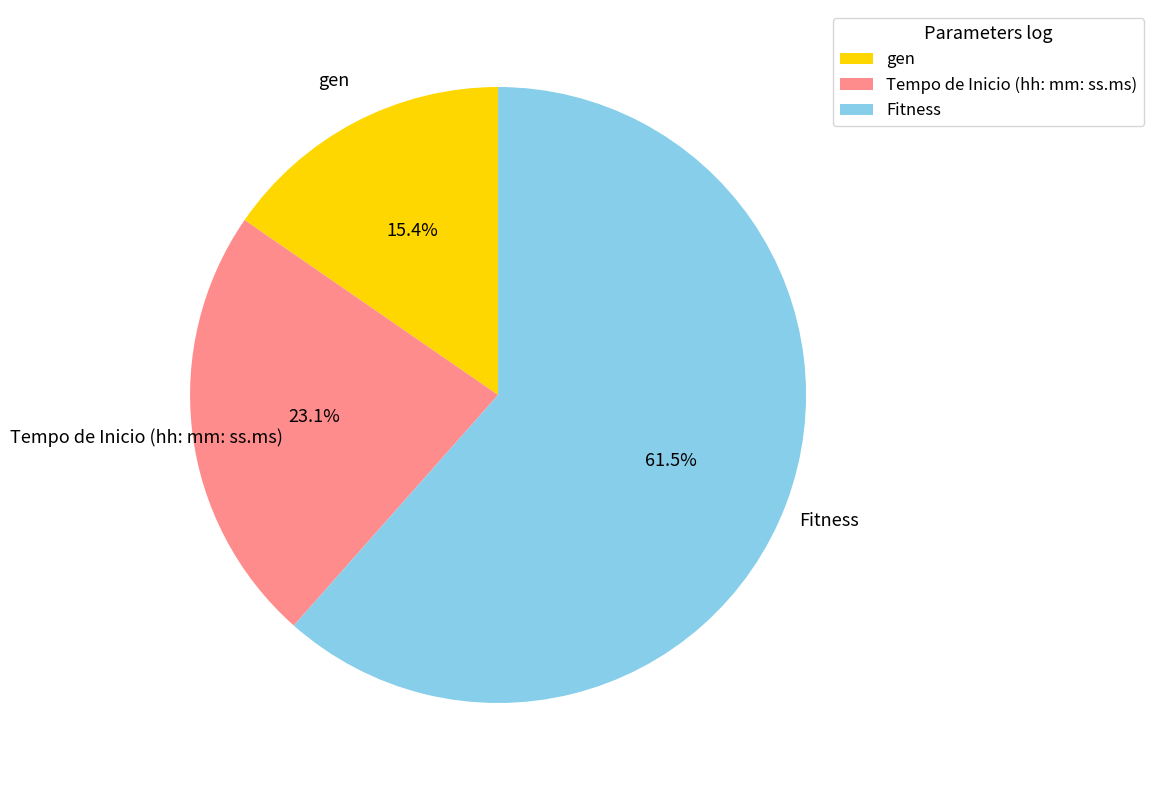

To the nearest percent, what is the difference between the largest and smallest slice percentages?

46%